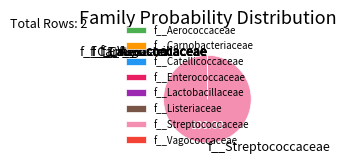

Which slice is the largest?

f__Streptococcaceae